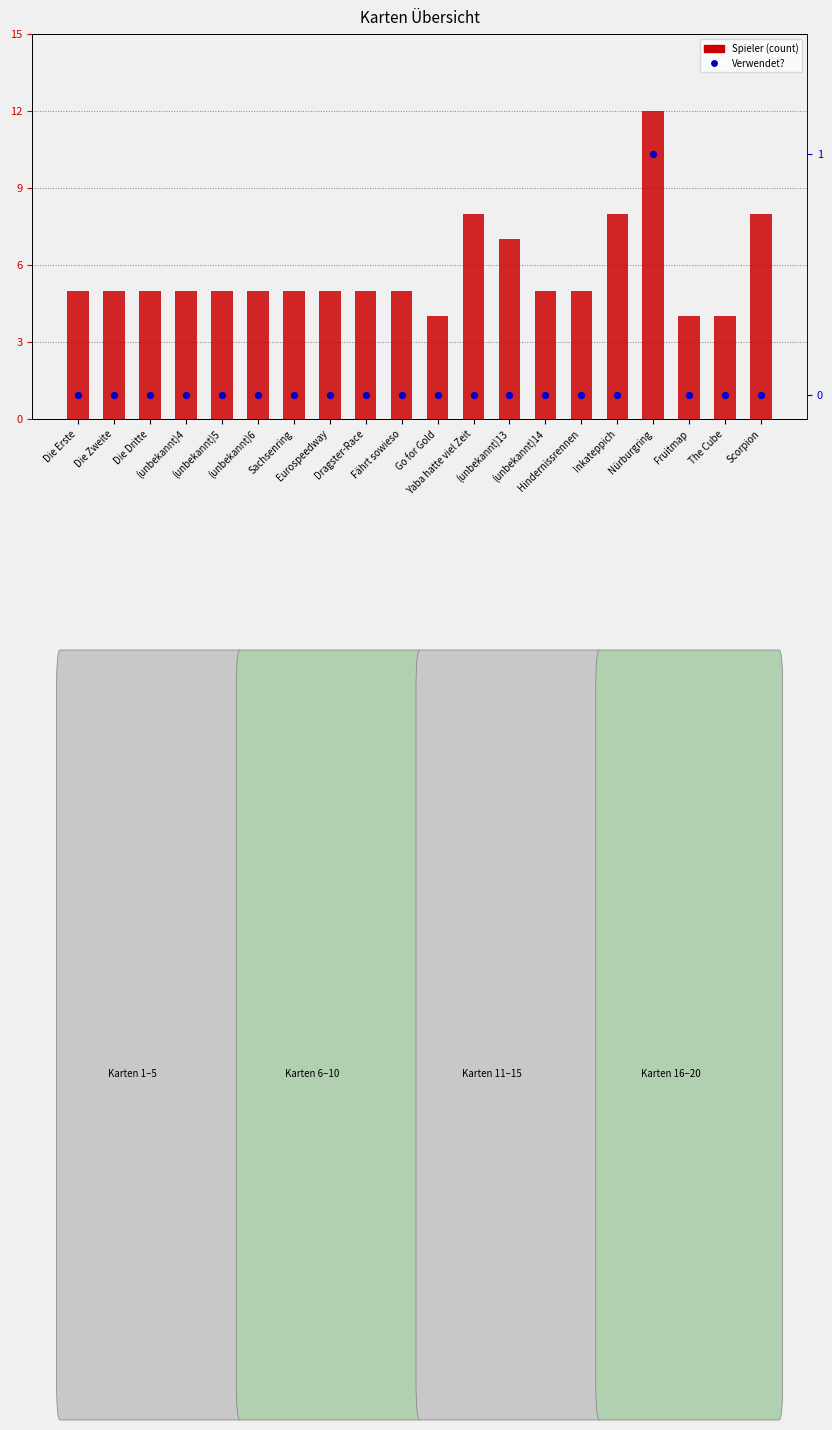

Is the value of Verwendet? at Eurospeedway greater than the value of Spieler (count) at Inkateppich?

No